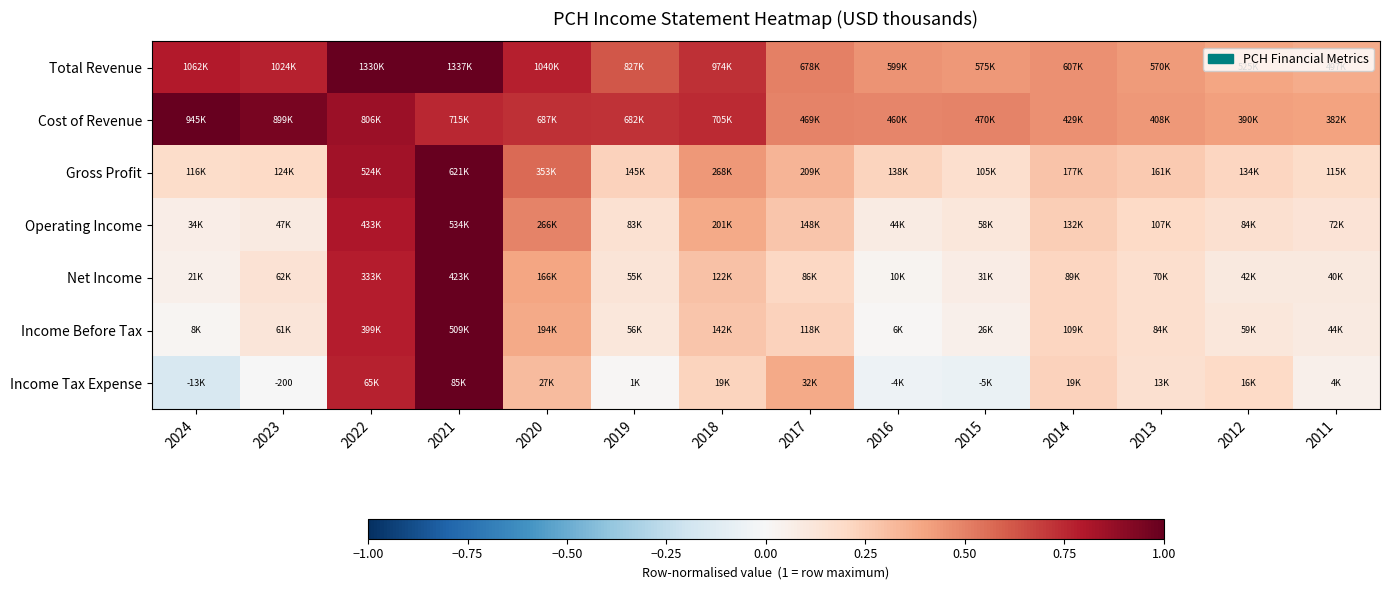

Is the value of Income Before Tax at 2014 greater than the value of Gross Profit at 2018?

No